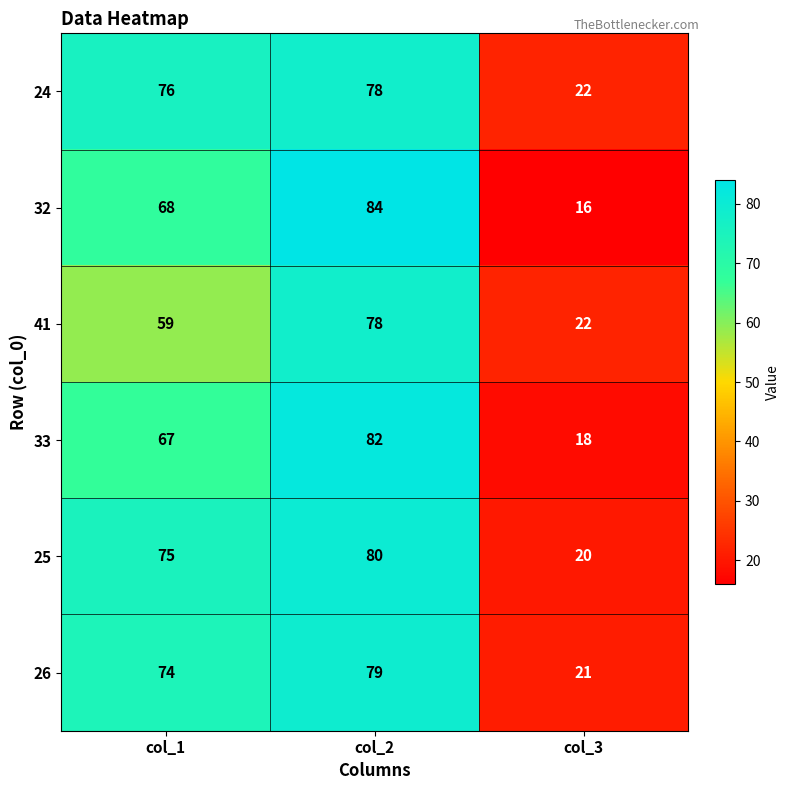

True or false: 24 has a value of 30 at col_3.

False